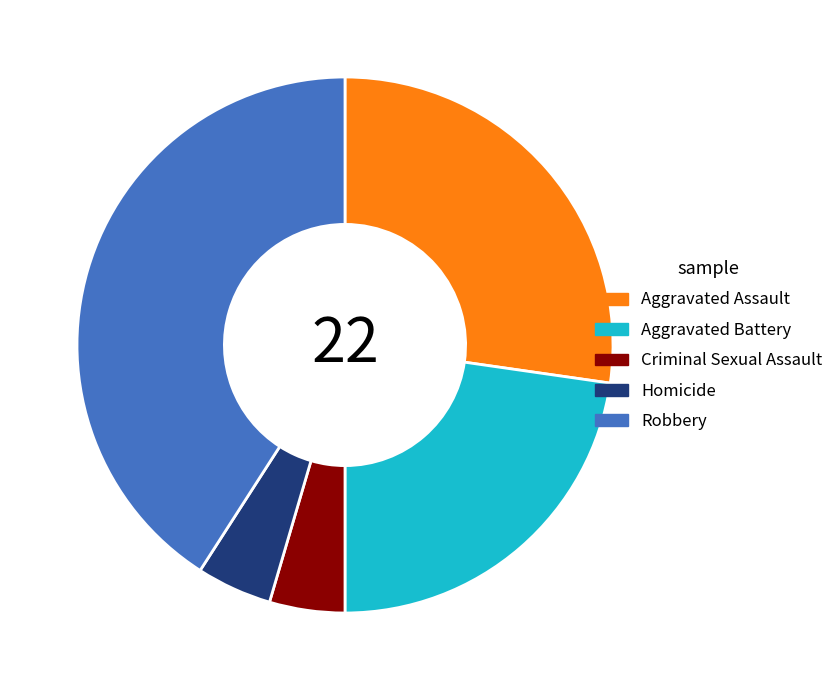

What is the largest slice in the pie chart?

Robbery